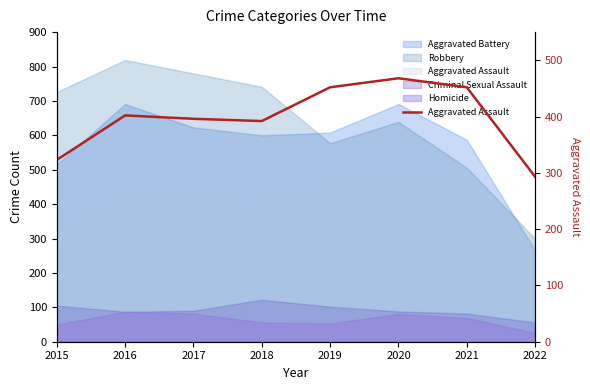

Which category has the lowest value across all series?

2022